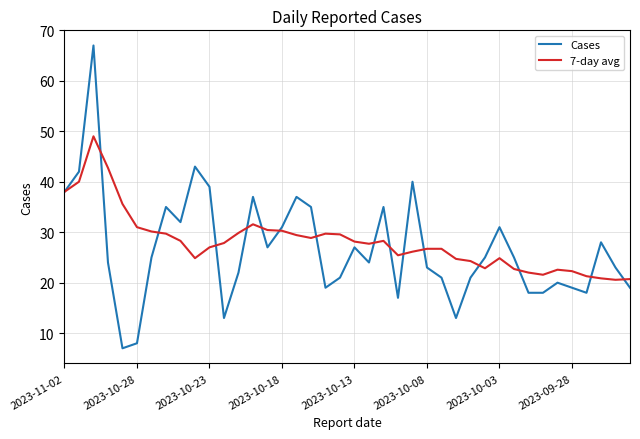

Which series has the largest range (max minus min)?

Cases